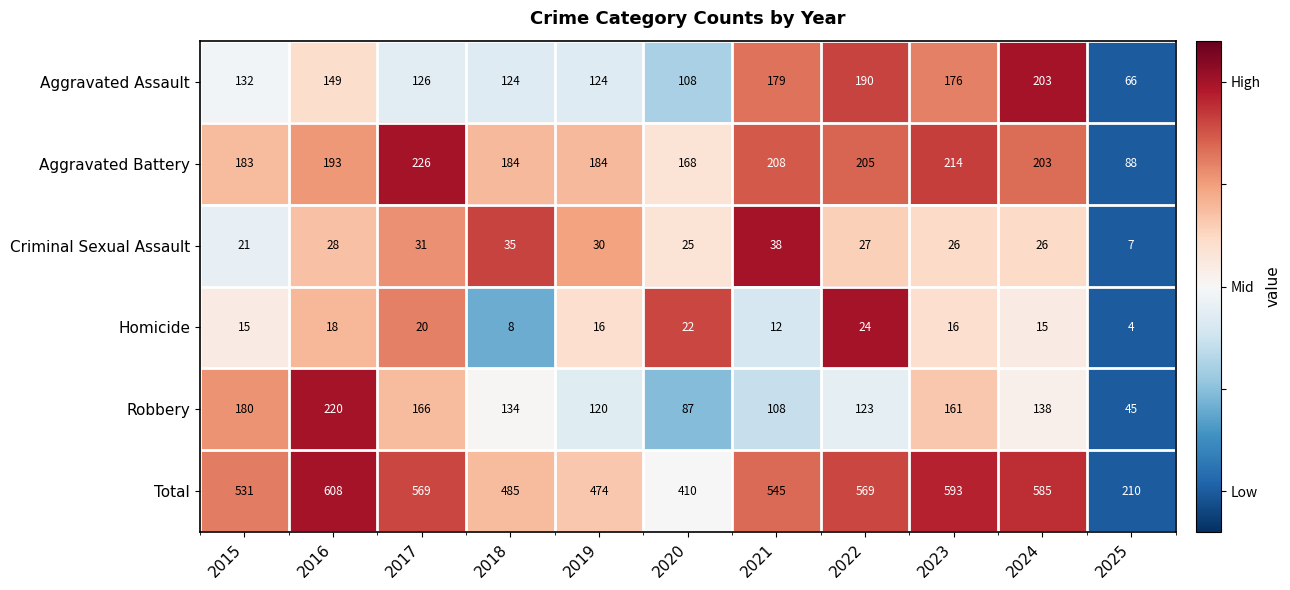

How many data points in Homicide are less than 16?

5